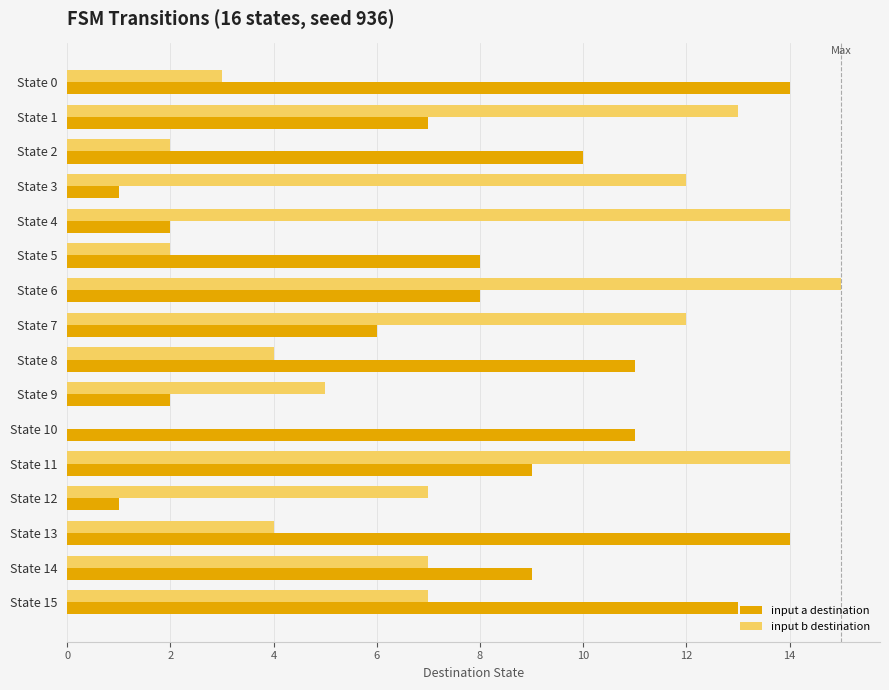

The input a destination series shows 11 at State 5. True or false?

False